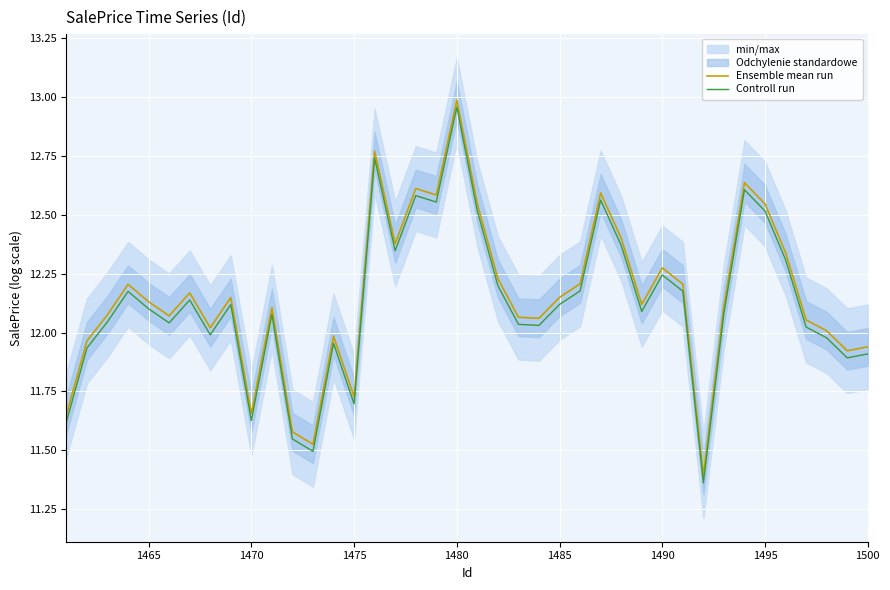

What is the average value of the Ensemble mean run series?

12.2